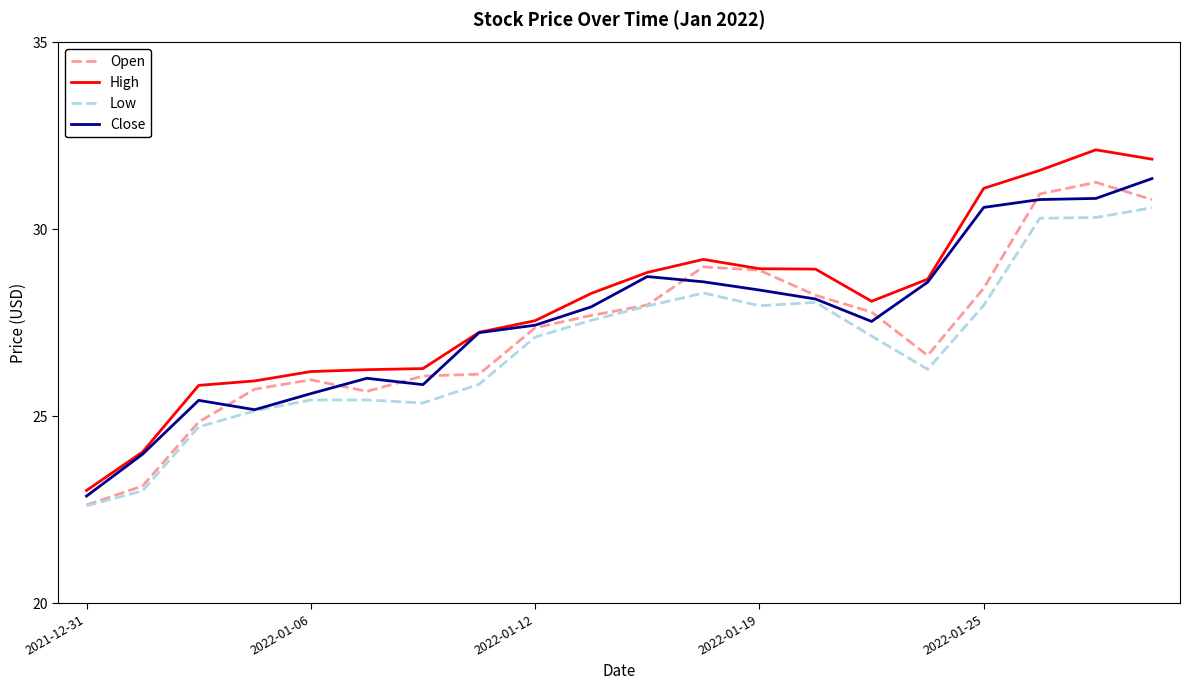

What is the average value of the Low series?

26.9